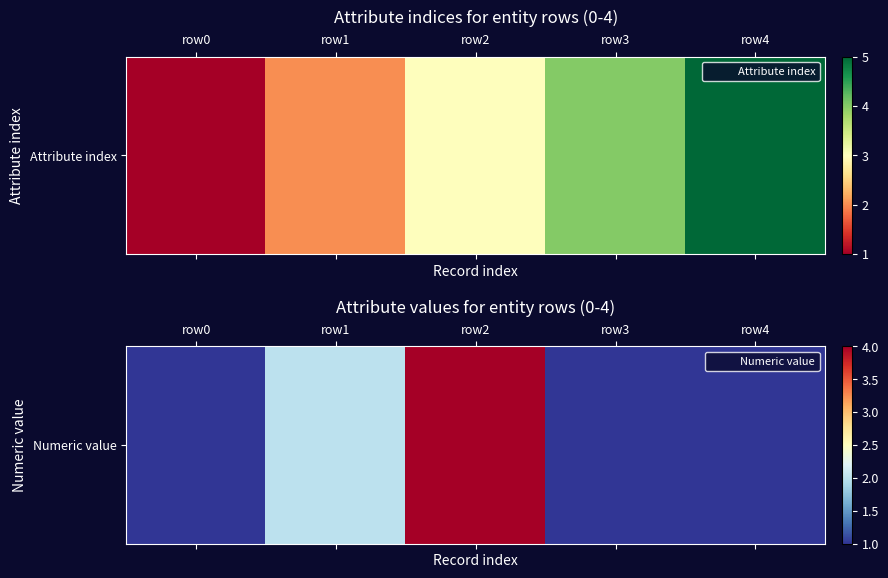

Reading left to right, what are all the values shown in this chart?

row0=1	row1=2	row2=4	row3=1	row4=1